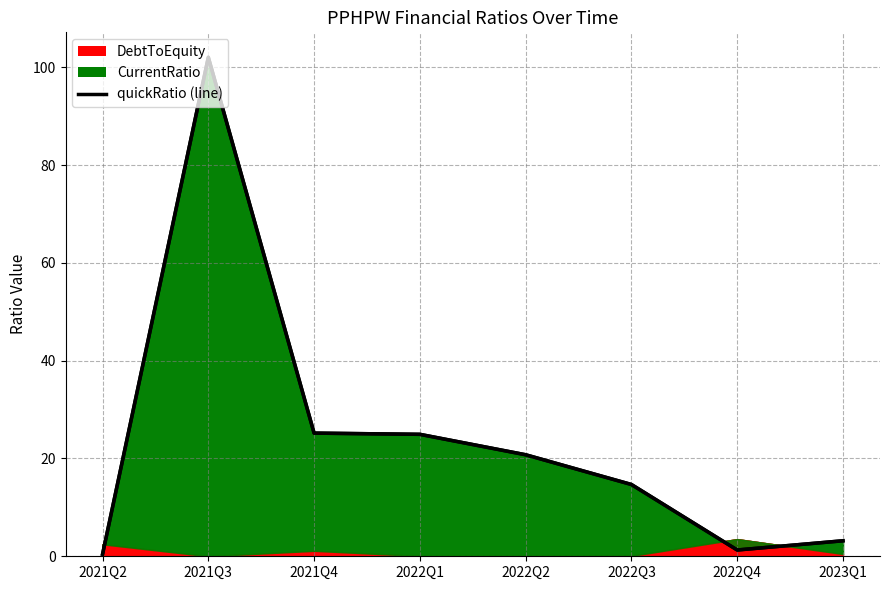

How many interior local valleys (lower than both neighbors) does the data have?

1